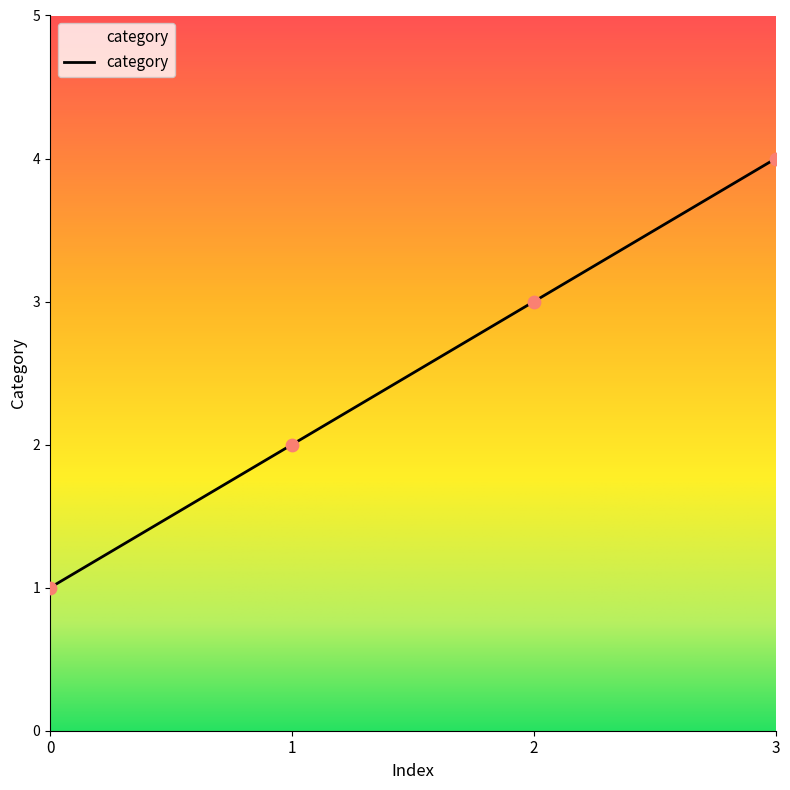

What is the greatest value displayed?

4.0